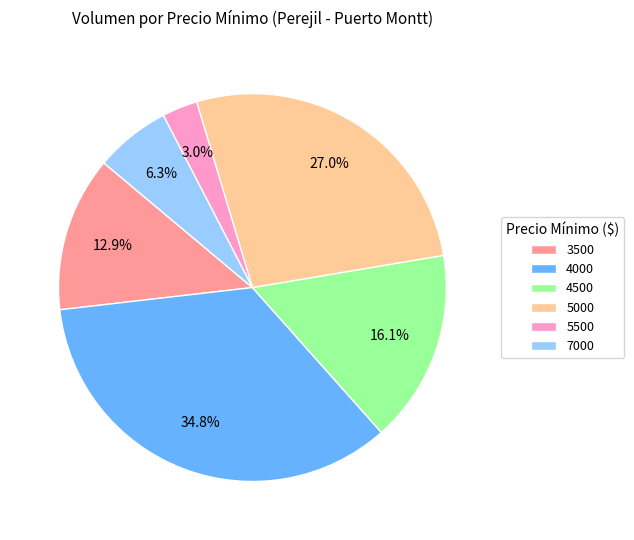

Which has a higher value, 5000 or 4500?

5000